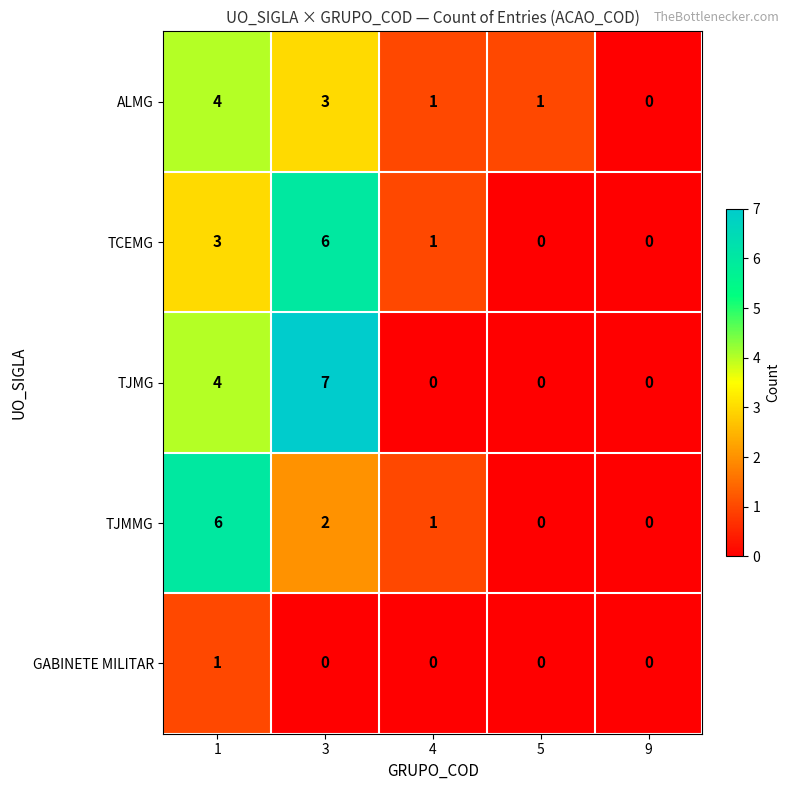

Reading left to right, transcribe all the data shown in this chart.

ALMG: 4	3	1	1	0
TCEMG: 3	6	1	0	0
TJMG: 4	7	0	0	0
TJMMG: 6	2	1	0	0
GABINETE MILITAR: 1	0	0	0	0